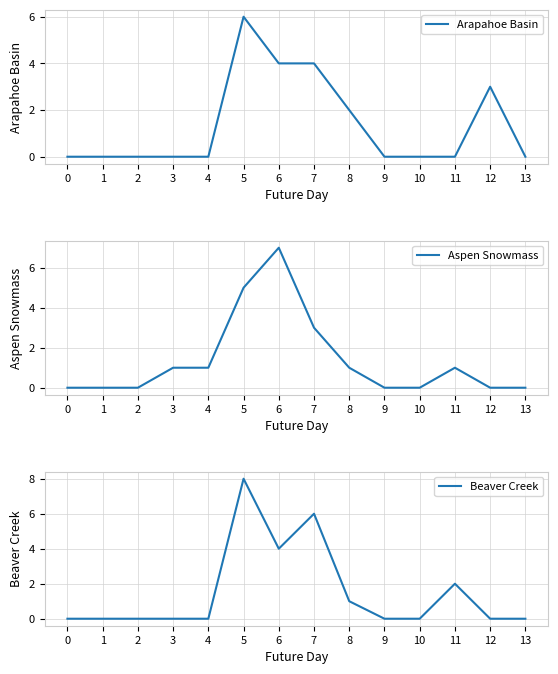

At which category does Arapahoe Basin reach its first local peak?

5